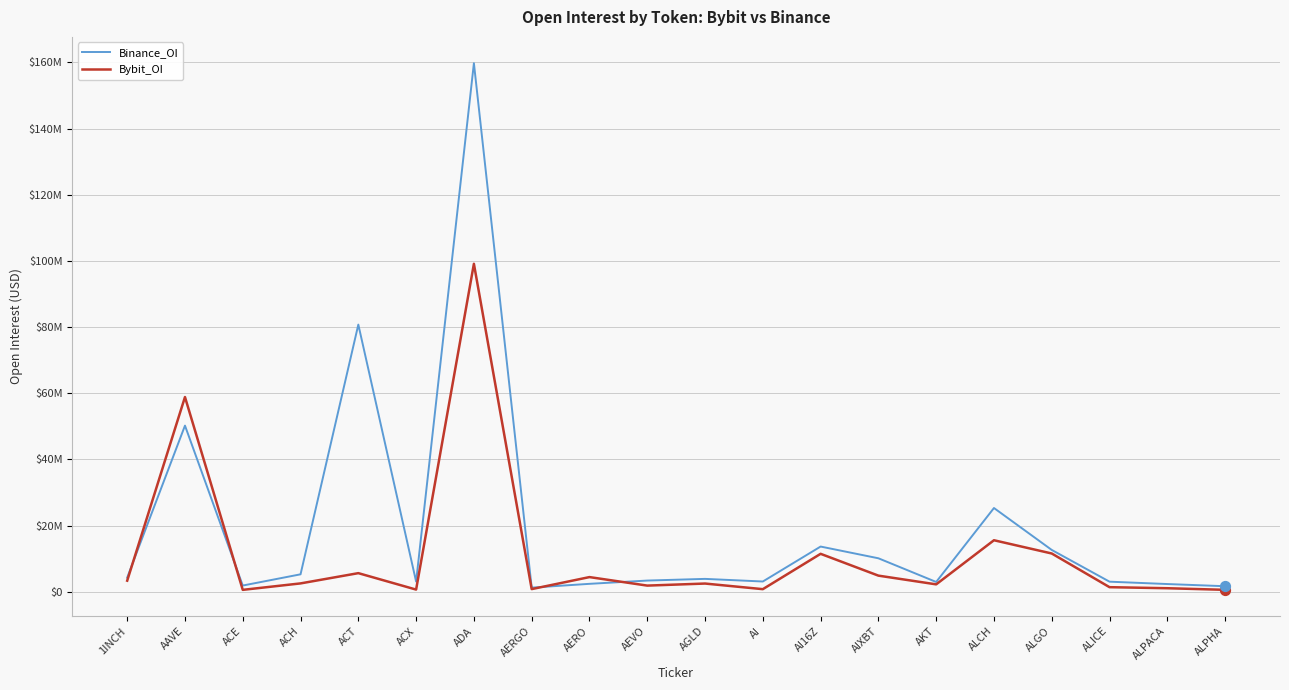

At how many categories does at least one series exceed 155668589?

1